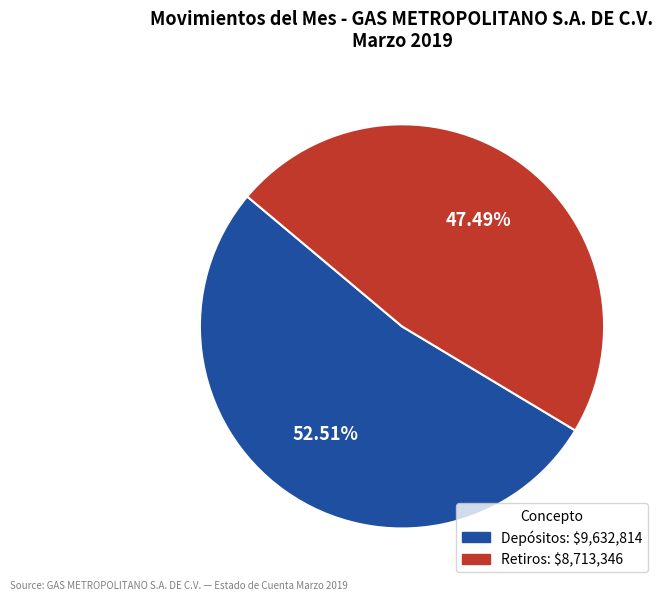

Is there a majority slice in this chart?

Yes